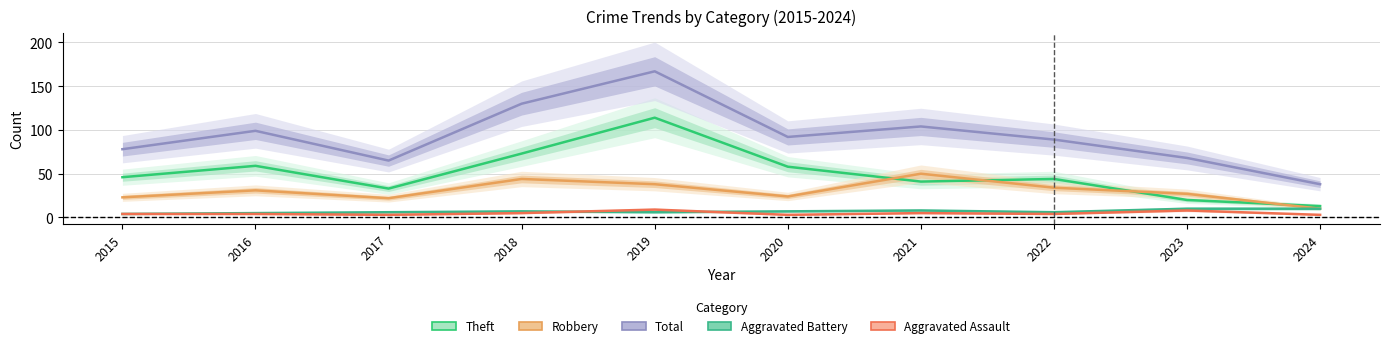

Where do Aggravated Battery and Aggravated Assault first cross each other?

2018 and 2019